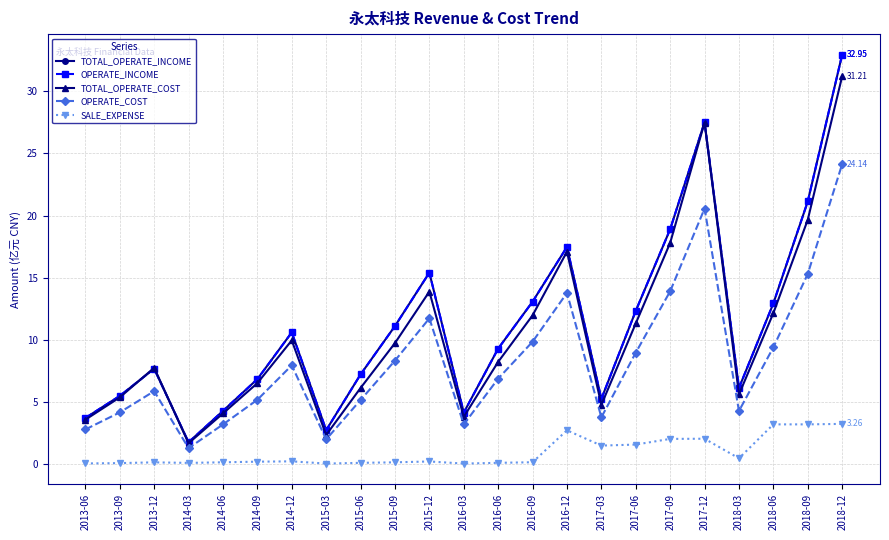

What is the sum of all TOTAL_OPERATE_COST values?

242.5